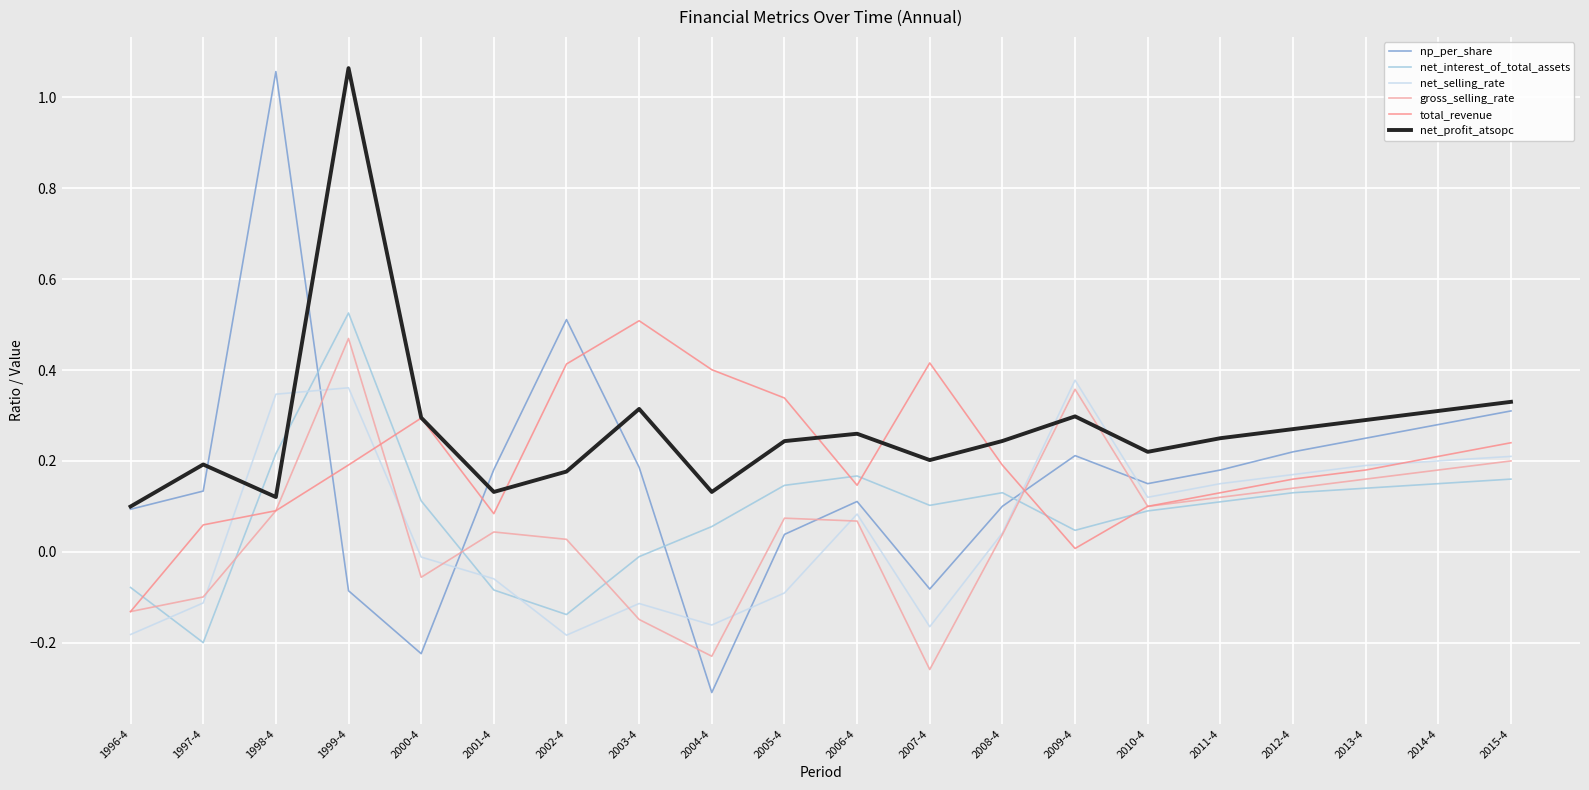

Does the chart display data point markers on the line(s)?

No